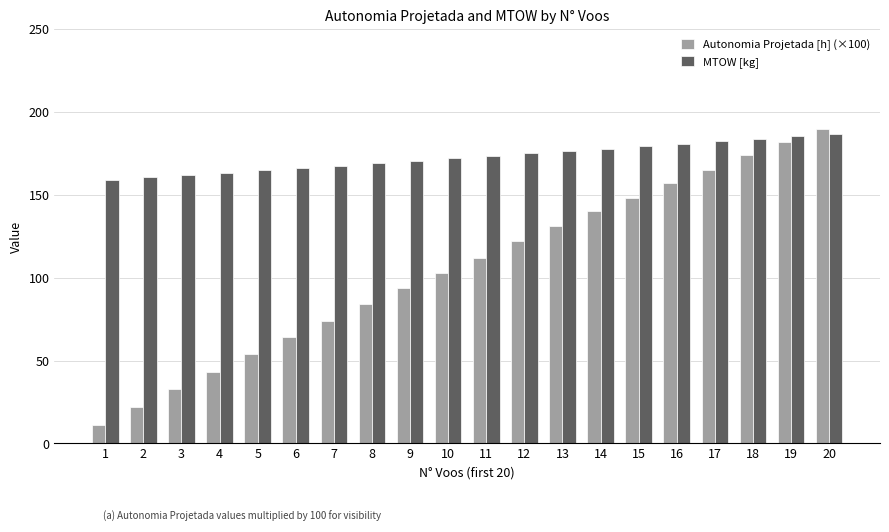

Are the bars horizontal?

No